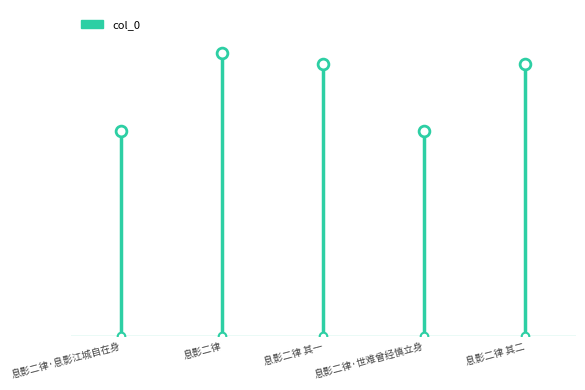

Which has a higher value, 息影二律·世难曾经慎立身 or 息影二律·息影江城自在身?

息影二律·世难曾经慎立身